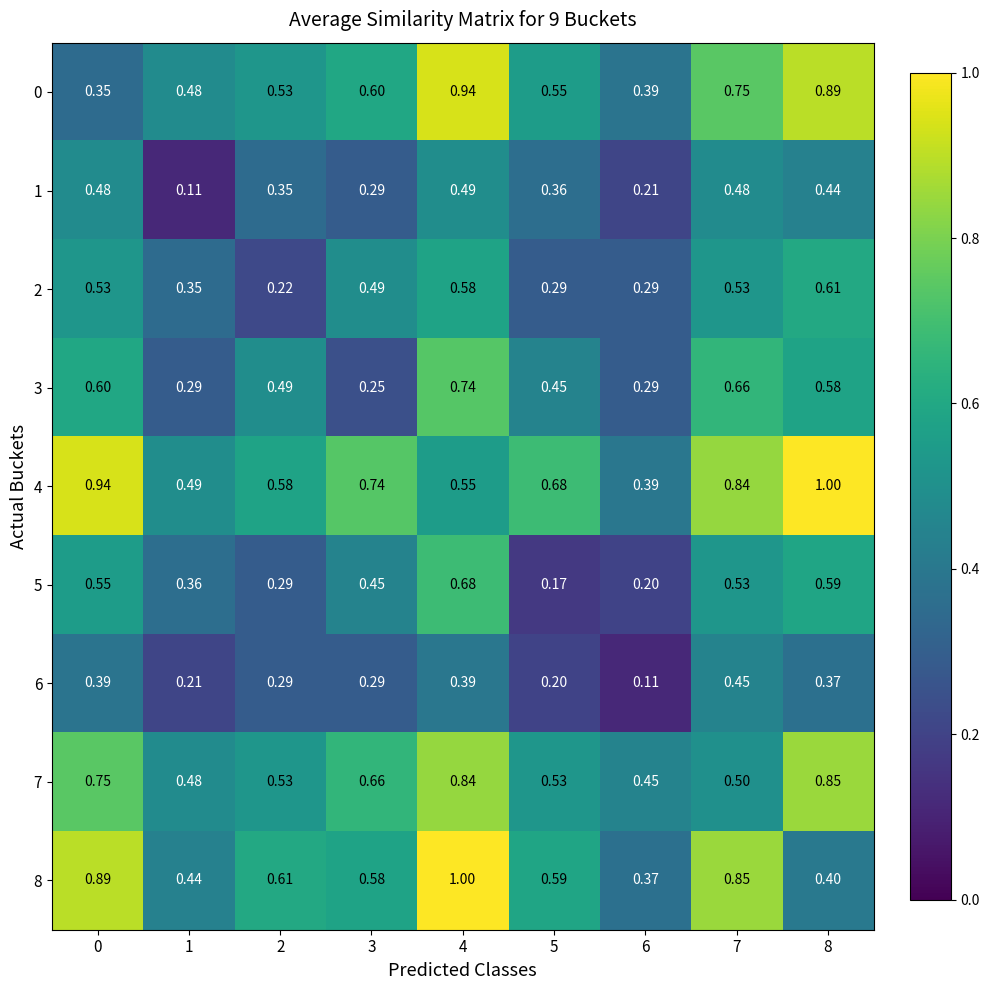

Is the value of 4 at 2 greater than the value of 1 at 2?

Yes